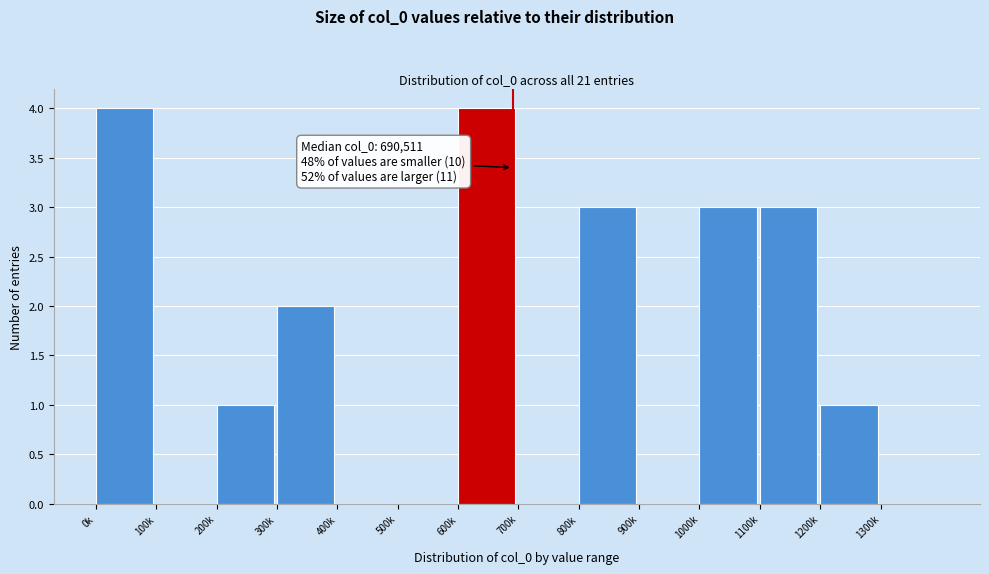

Reading right to left, extract all data points from this chart.

1300k=0	1200k=1	1100k=3	1000k=3	900k=0	800k=3	700k=0	600k=4	500k=0	400k=0	300k=2	200k=1	100k=0	0k=4